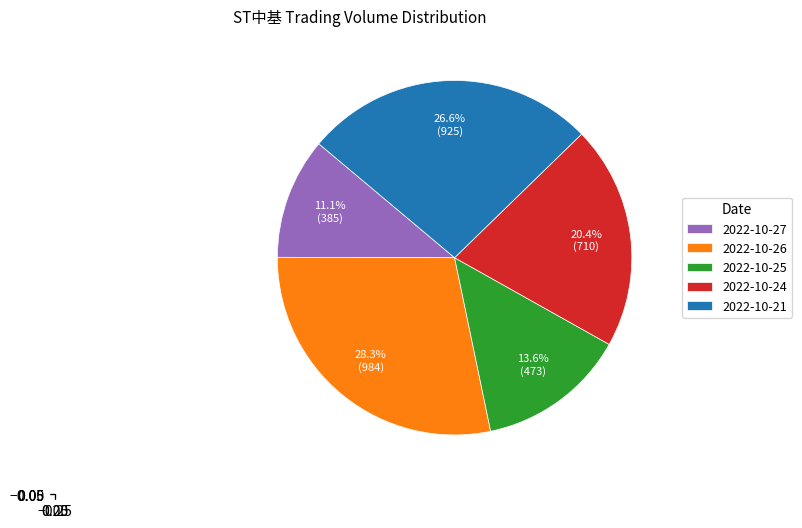

Between 2022-10-21 and 2022-10-25, which is larger?

2022-10-21